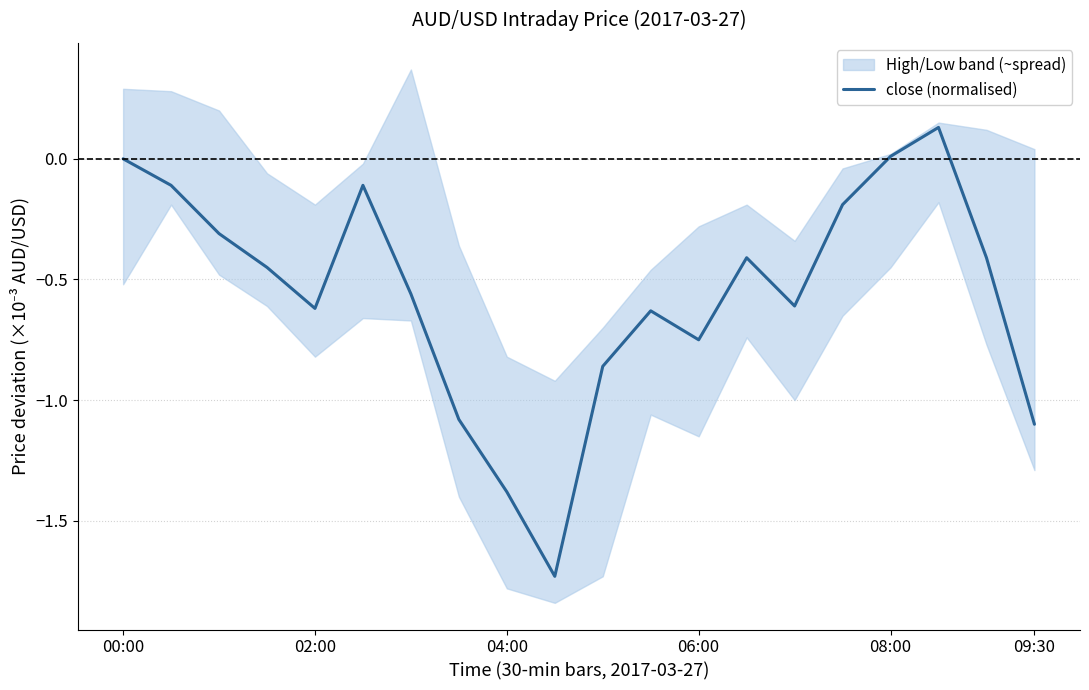

At which label is the value closest to 0?

00:00